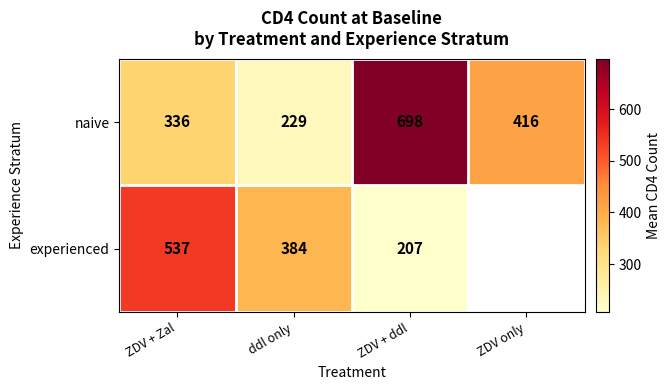

Which category has the highest value in the experienced series?

ZDV + Zal